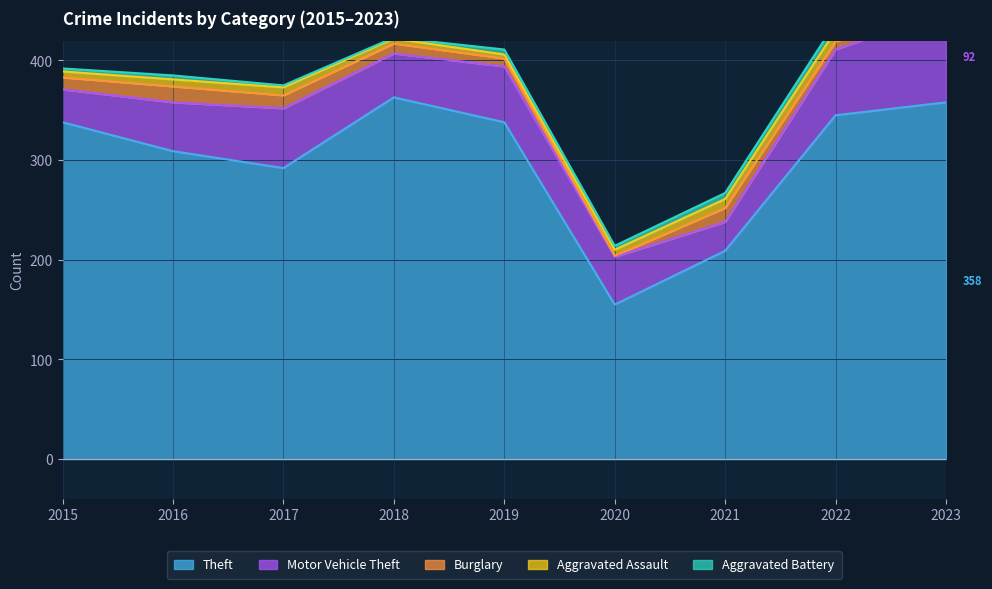

What is the sum of all Aggravated Assault values?

67